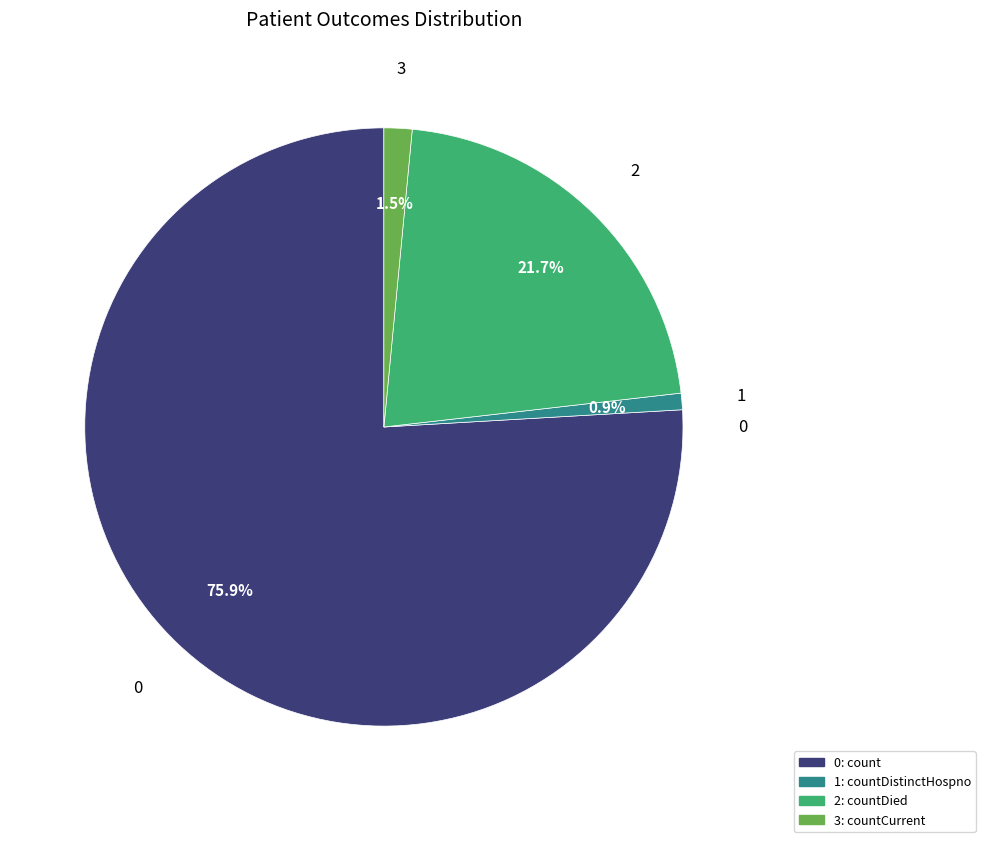

Is there any slice that represents more than half of the pie?

Yes